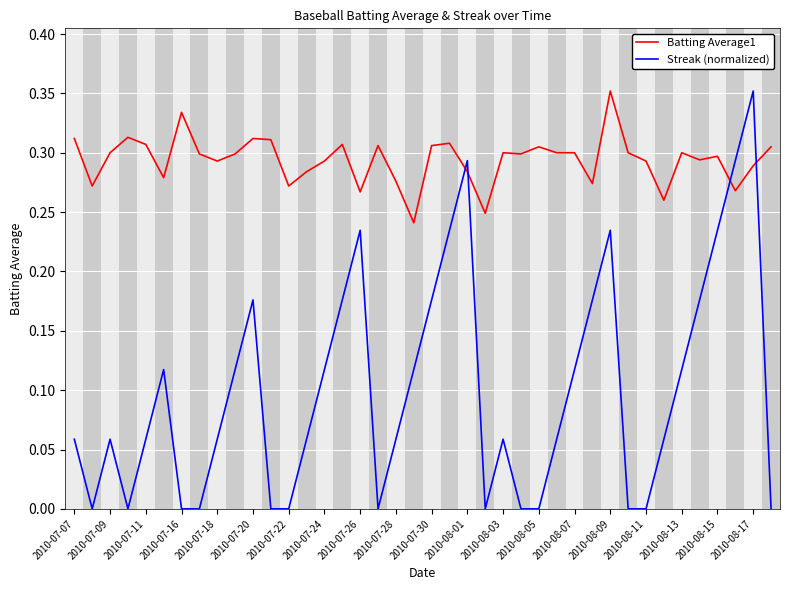

Which series has the widest spread of values?

Streak (normalized)